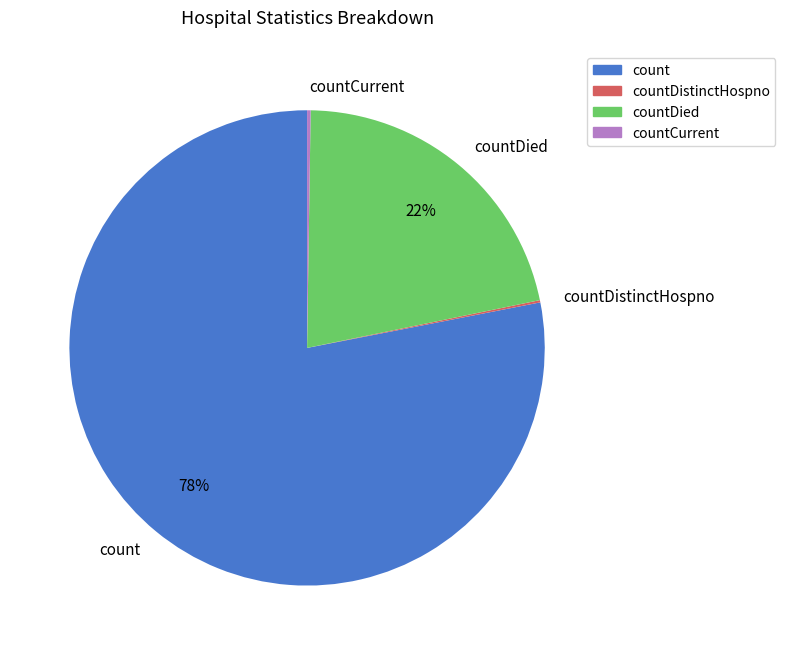

Which slice is the largest?

count